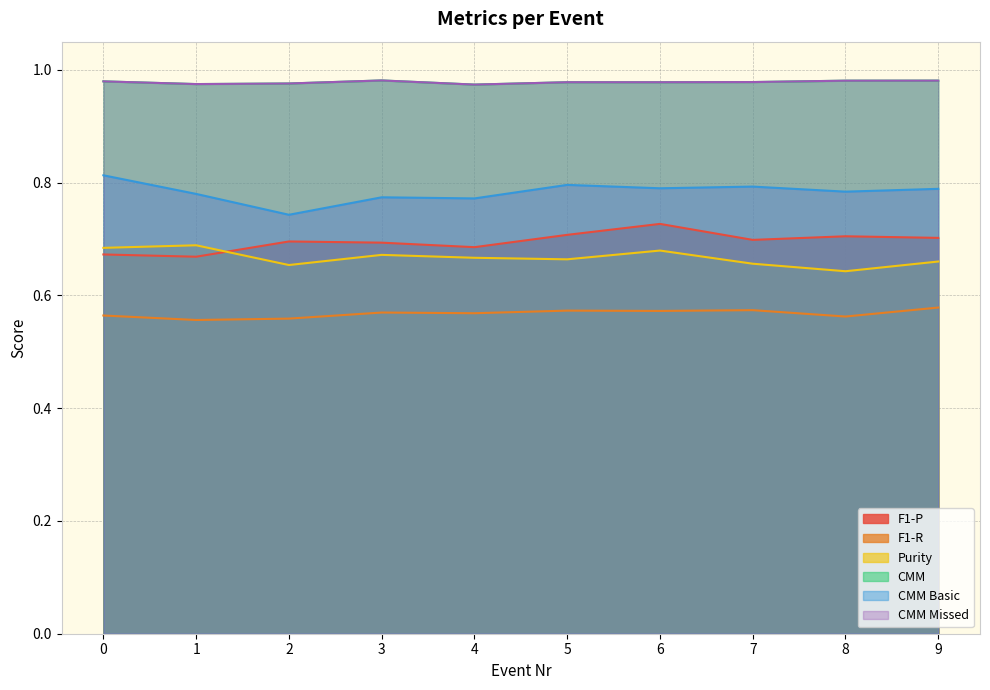

True or false: F1-P and Purity intersect in this chart.

True